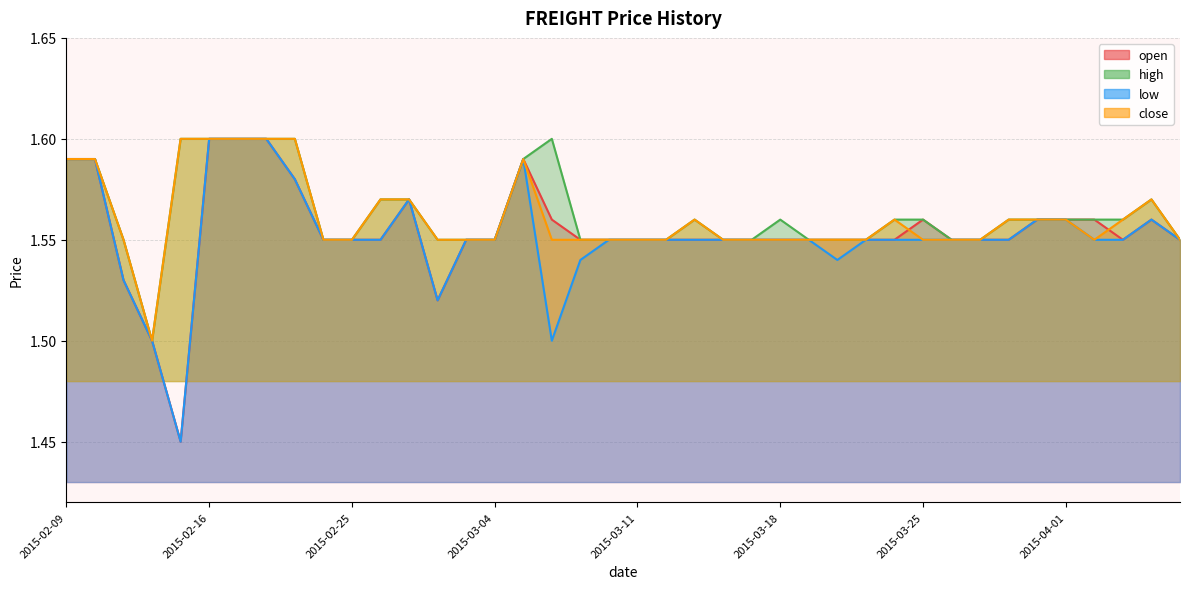

Does the chart have visible grid lines?

Yes